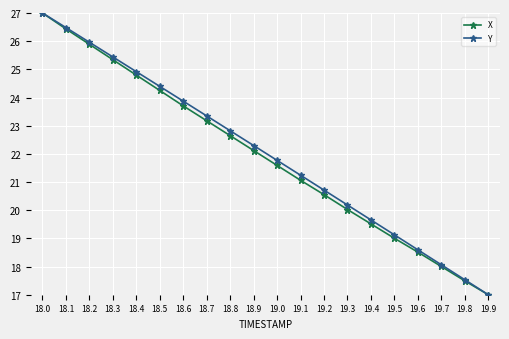

Between 18.7 and 19.5, which series saw the biggest shift?

Y